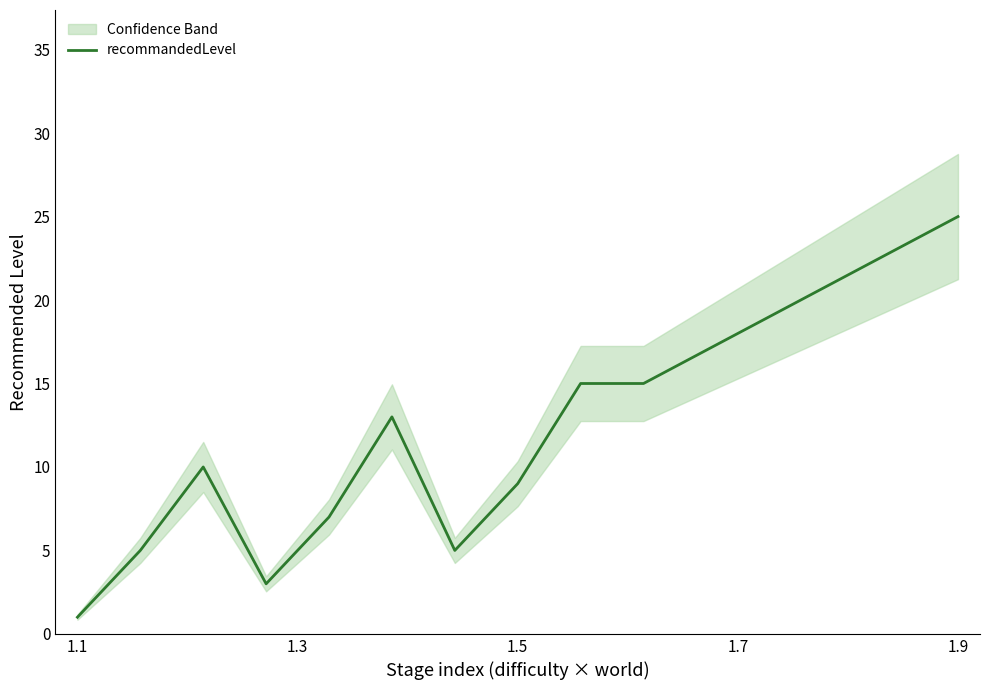

What is the maximum value for recommandedLevel?

25